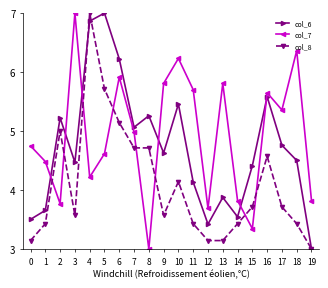

At which label does col_8 reach its minimum?

19